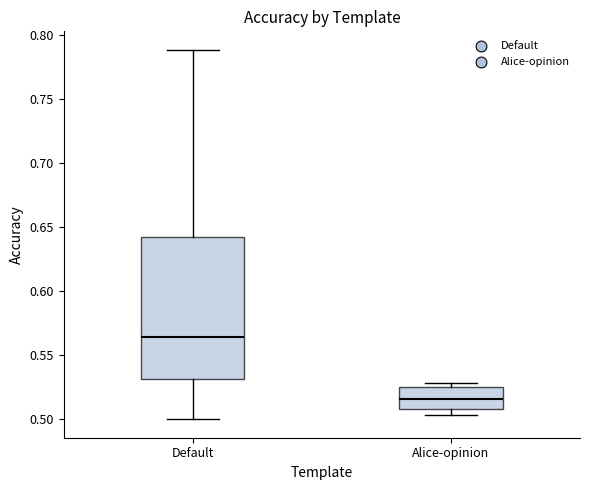

Where does the lower whisker of the box for Default end on the y-axis? The values are not printed on the chart, so give them approximately, as read against the axis.

0.500